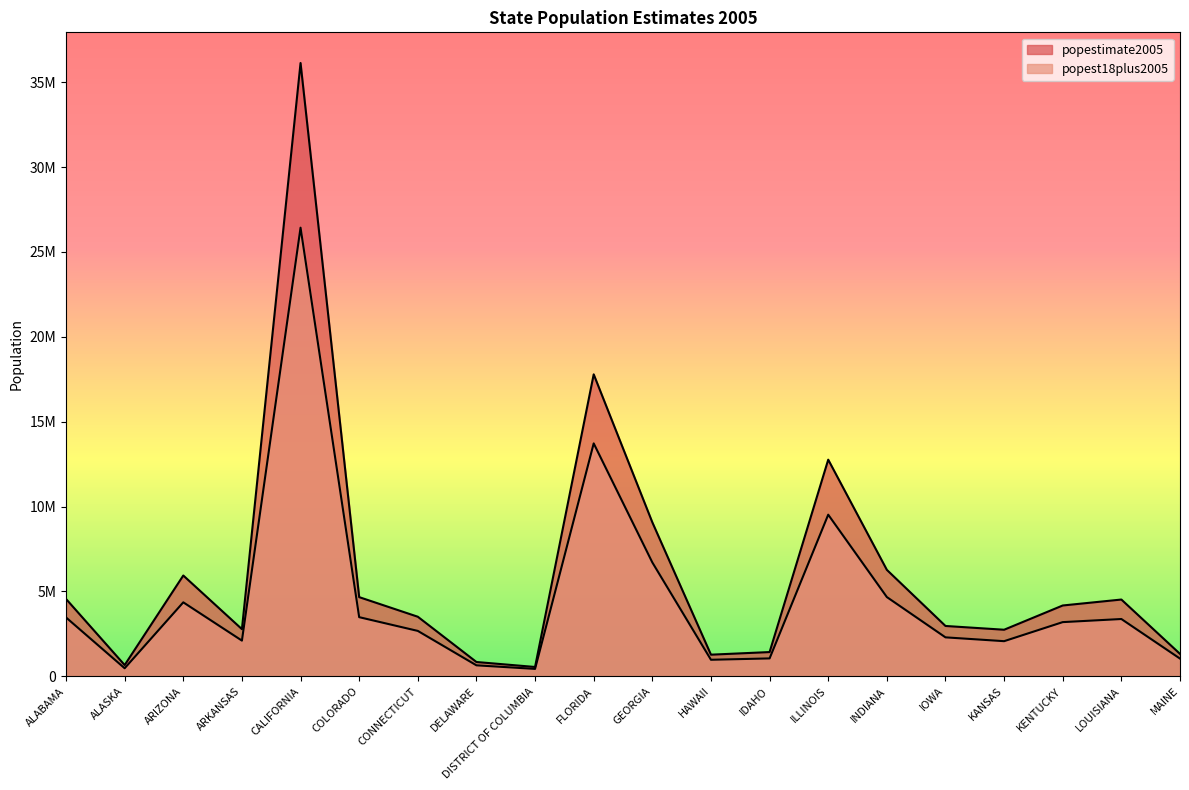

How many values in the popest18plus2005 series exceed 3193245?

9